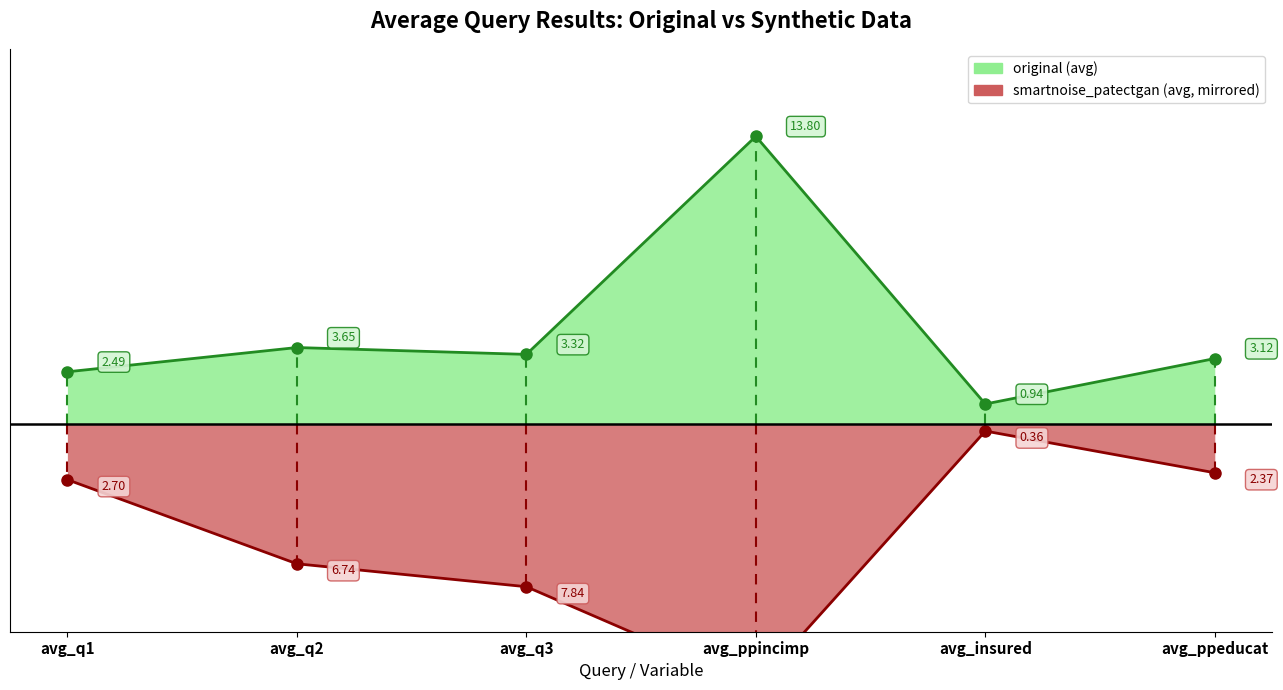

What is the difference between the maximum and minimum values in the smartnoise_patectgan series?

12.2